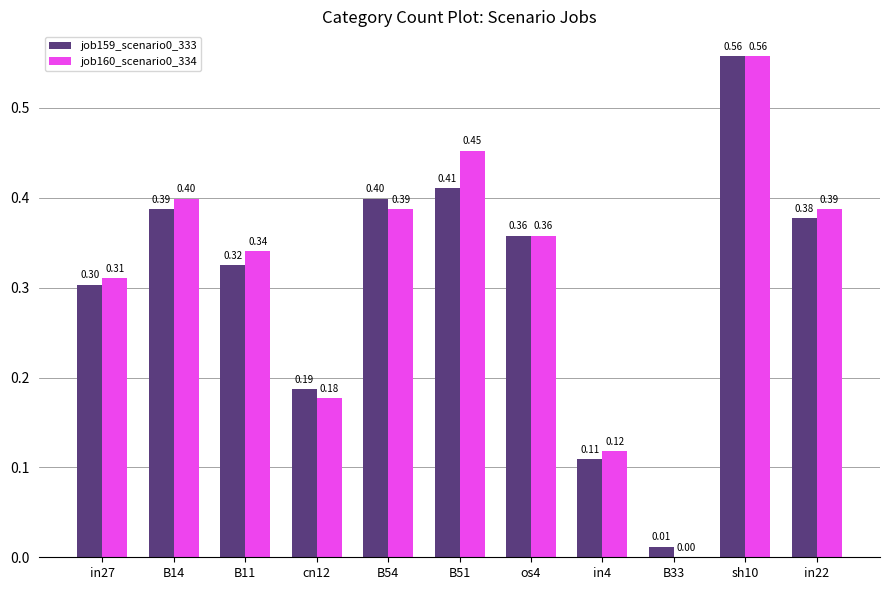

How many job160_scenario0_334 values are between 0 and 1?

11